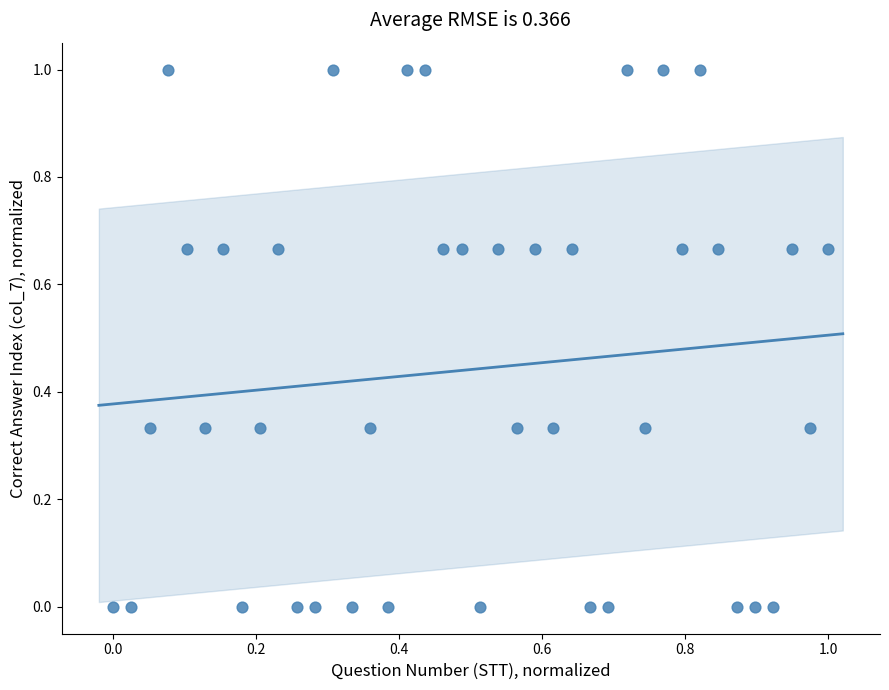

What is the range of X values (max minus min)?

1.0